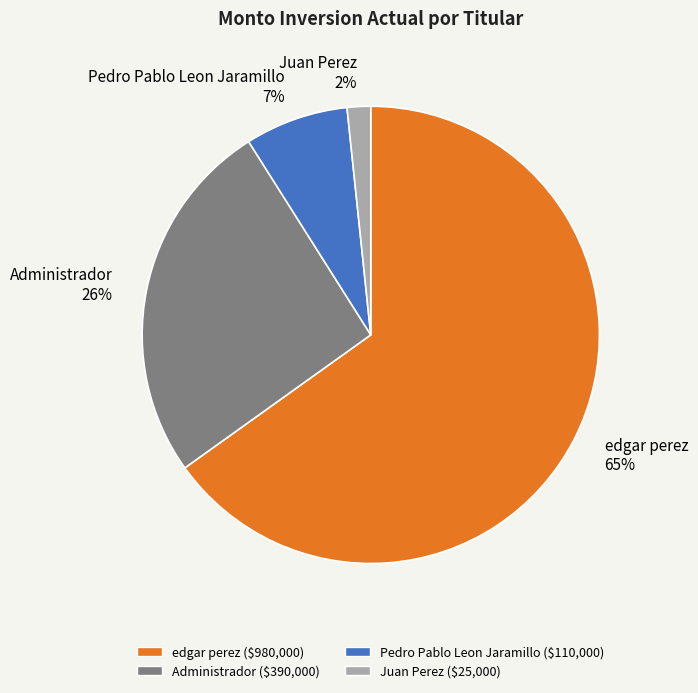

To the nearest percent, what is the difference between the largest and smallest slice percentages?

63%